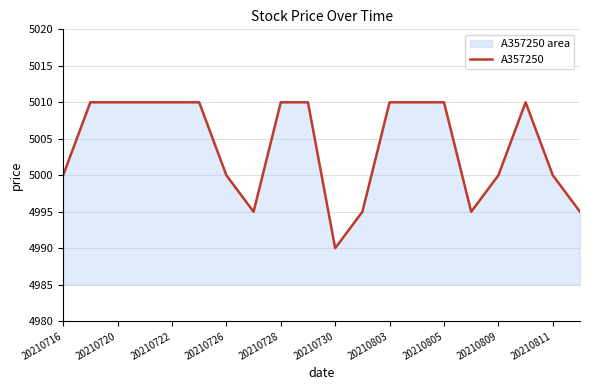

Reading left to right, transcribe all the data shown in this chart.

5000	5010	5010	5010	5010	5010	5000	4995	5010	5010	4990	4995	5010	5010	5010	4995	5000	5010	5000	4995